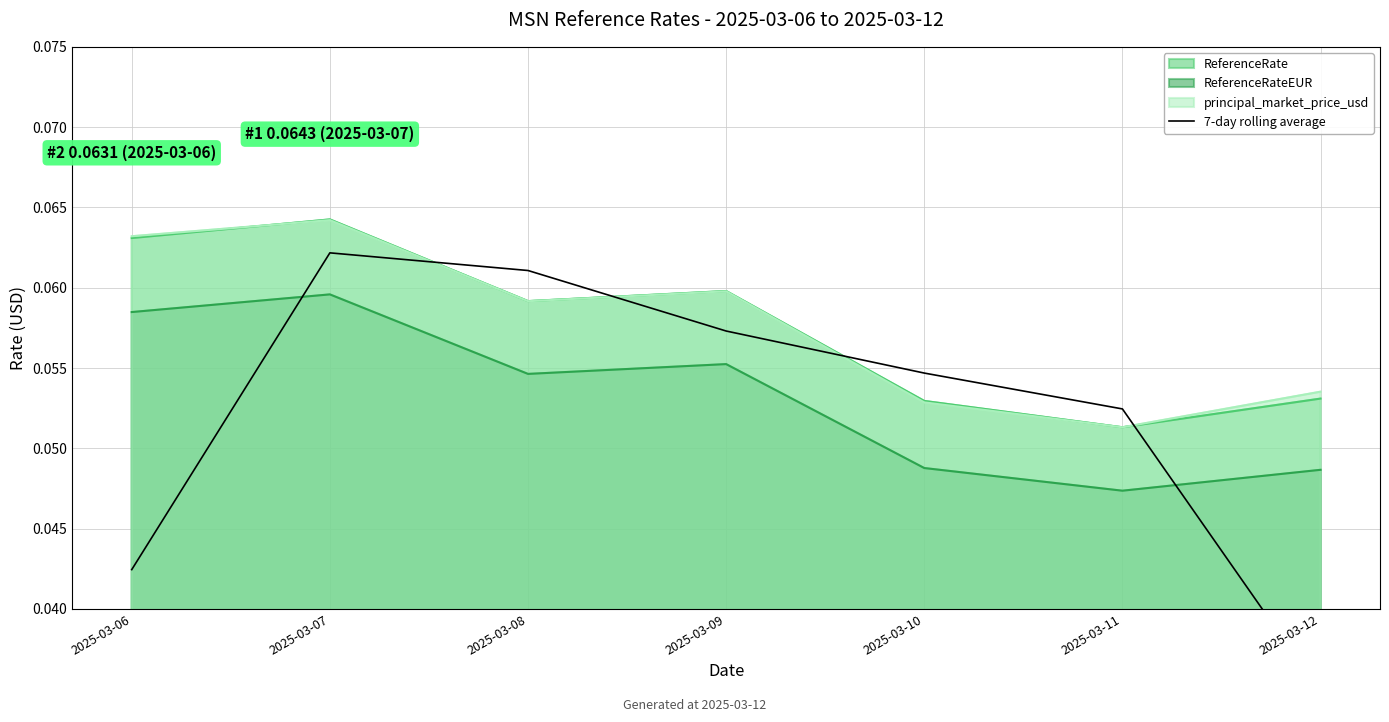

Where is ReferenceRate nearest to the value 0?

2025-03-11